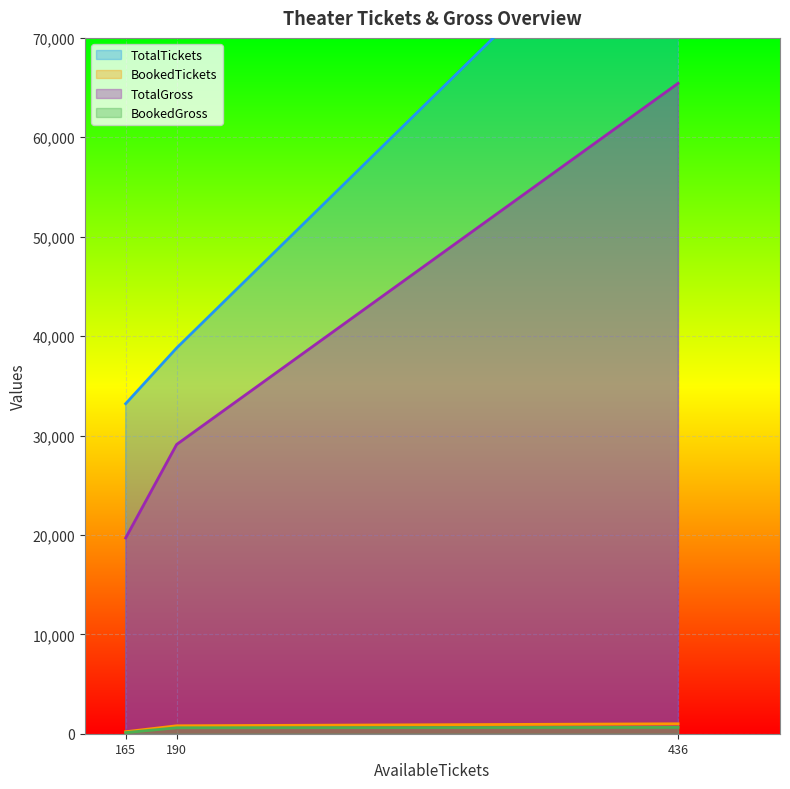

How many categories are shown in the chart?

3